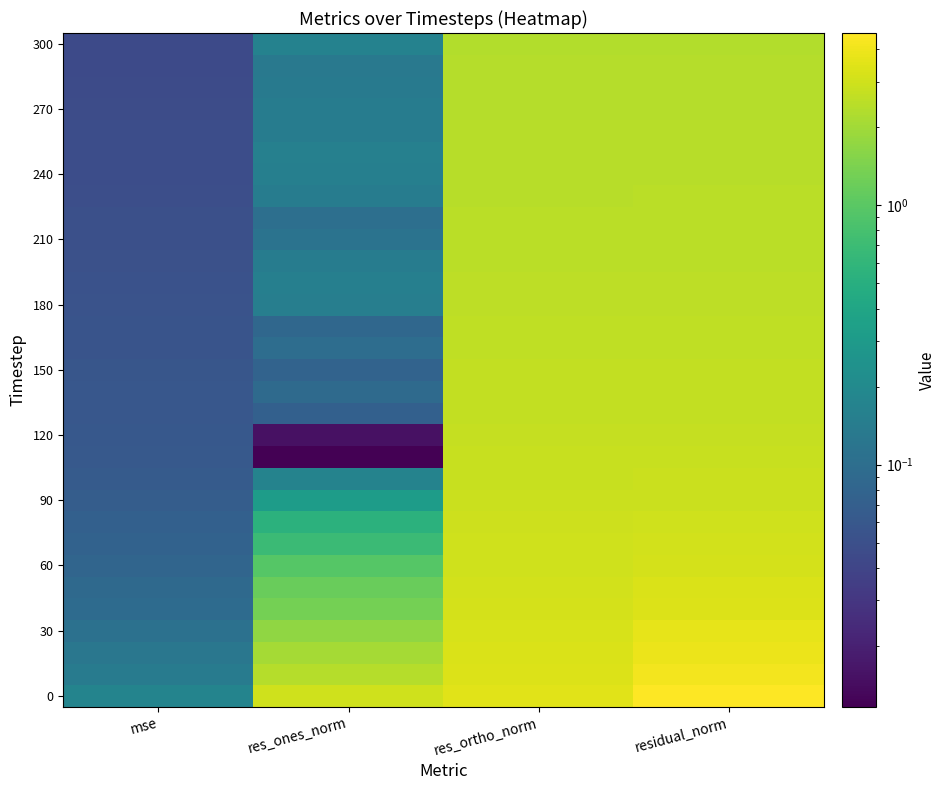

Which has a higher value, res_ones_norm or res_ortho_norm?

res_ortho_norm